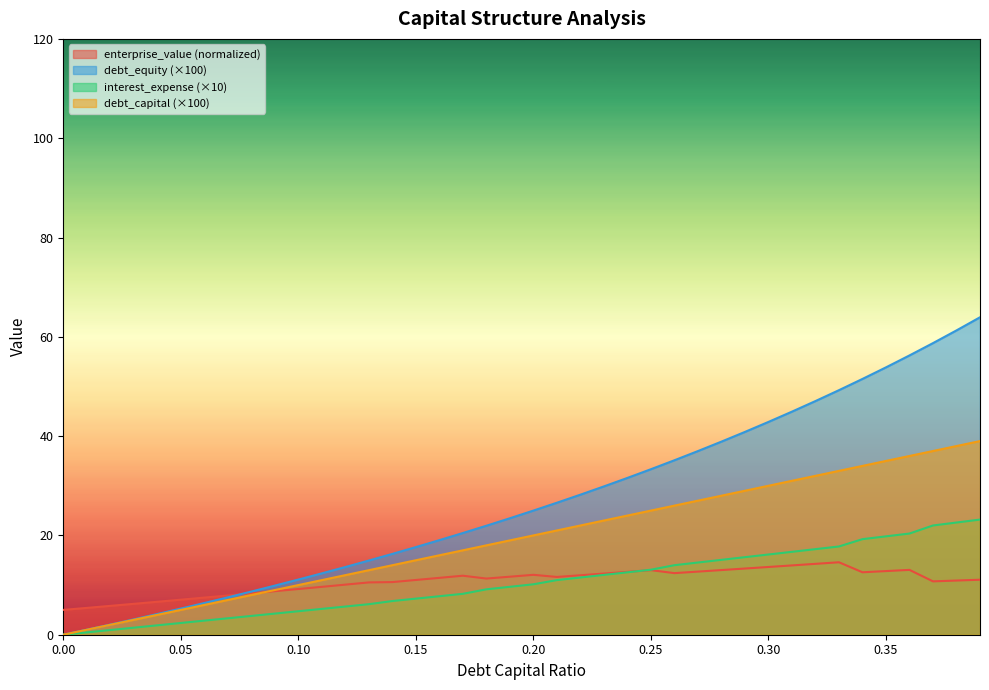

Is the value of debt_capital at 0.1 greater than the value of debt_equity at 0.01?

Yes